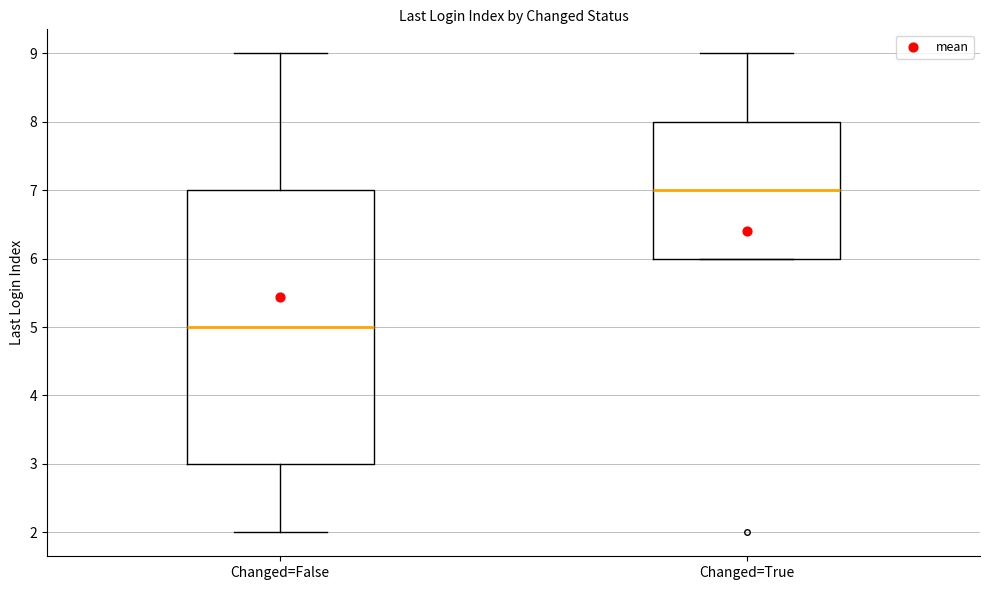

Where does the upper whisker of the box for Changed=True end on the y-axis? The values are not printed on the chart, so give them approximately, as read against the axis.

9